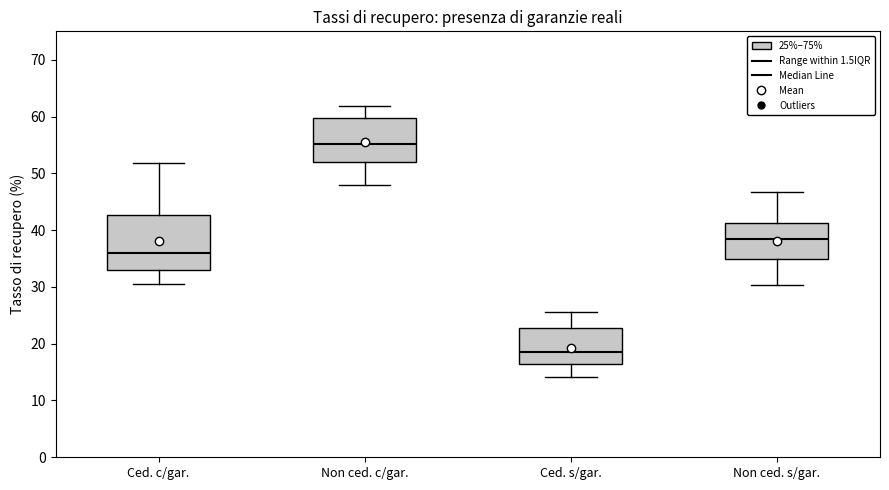

Where does the lower whisker of the box for Ced. c/gar. end on the y-axis? The values are not printed on the chart, so give them approximately, as read against the axis.

31